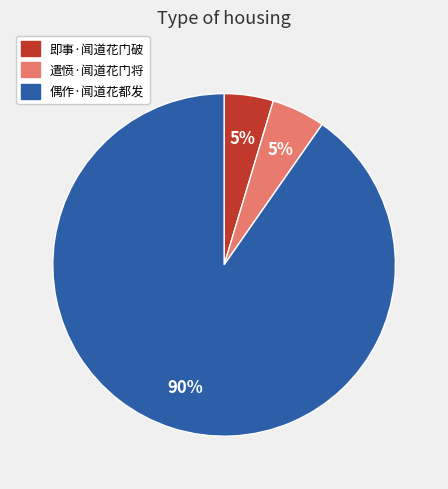

Between 即事·闻道花门破 and 偶作·闻道花都发, which is larger?

偶作·闻道花都发